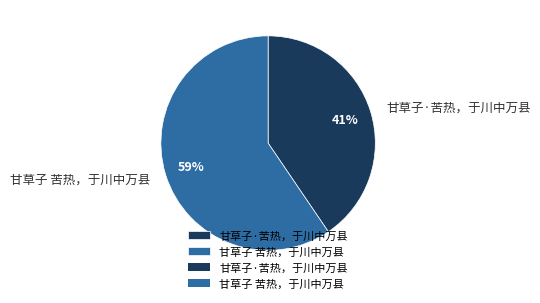

To the nearest percent, what is the average slice percentage?

50%